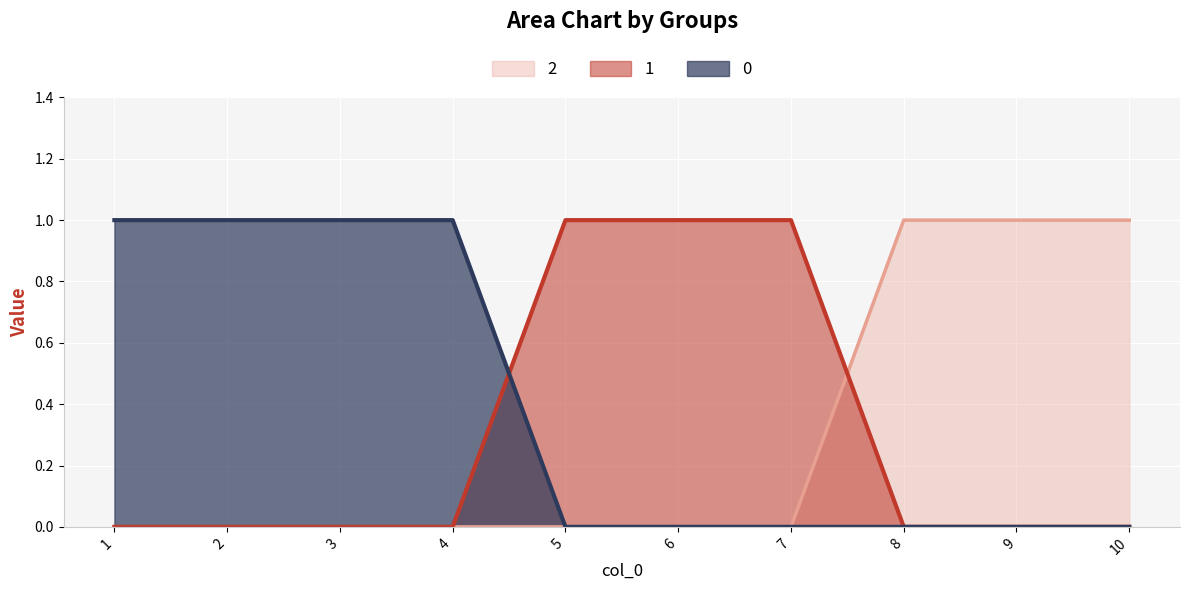

After their last crossing, which series has the higher values: 0 or 1?

1